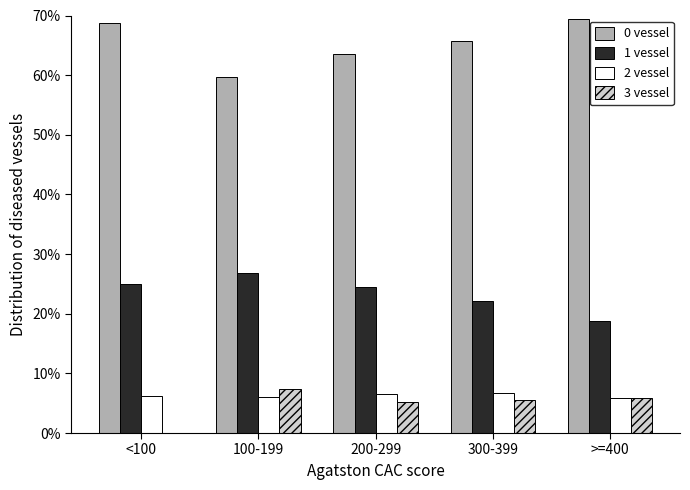

What is the greatest value displayed?

69.4